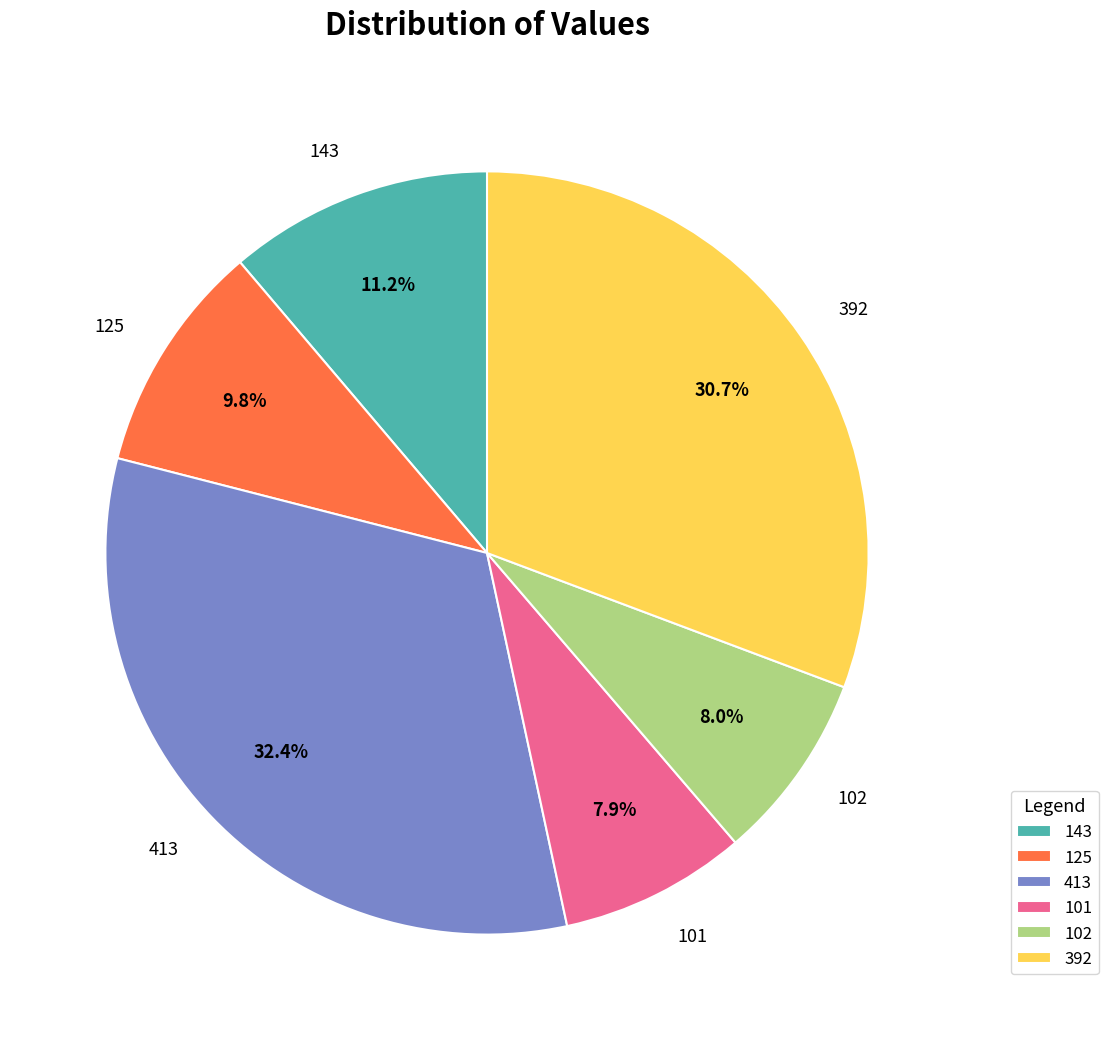

Combined, do 392 and 101 account for over 50%?

No